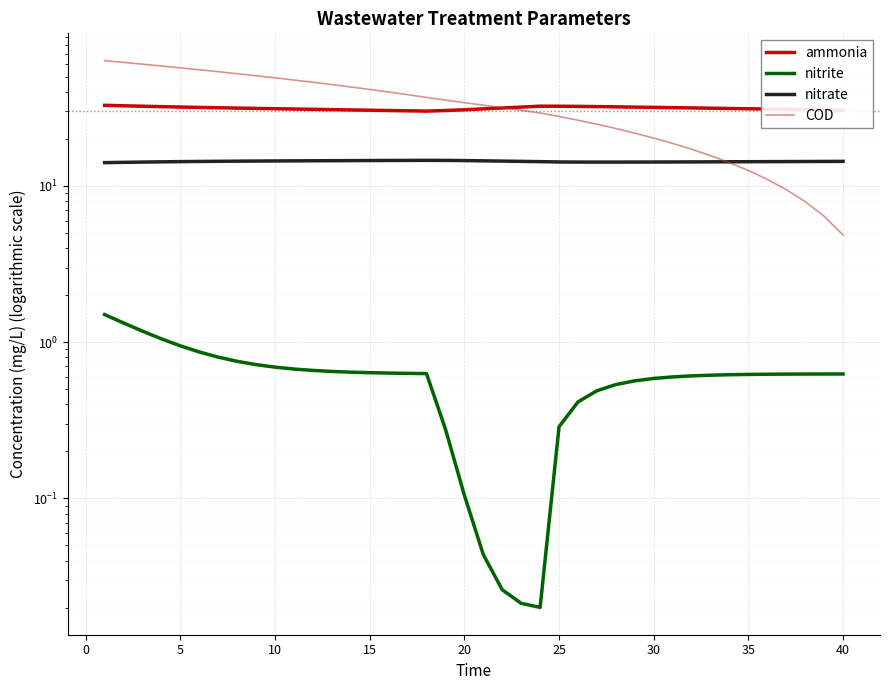

True or false: nitrite has more than 1 points higher than both neighbors.

False